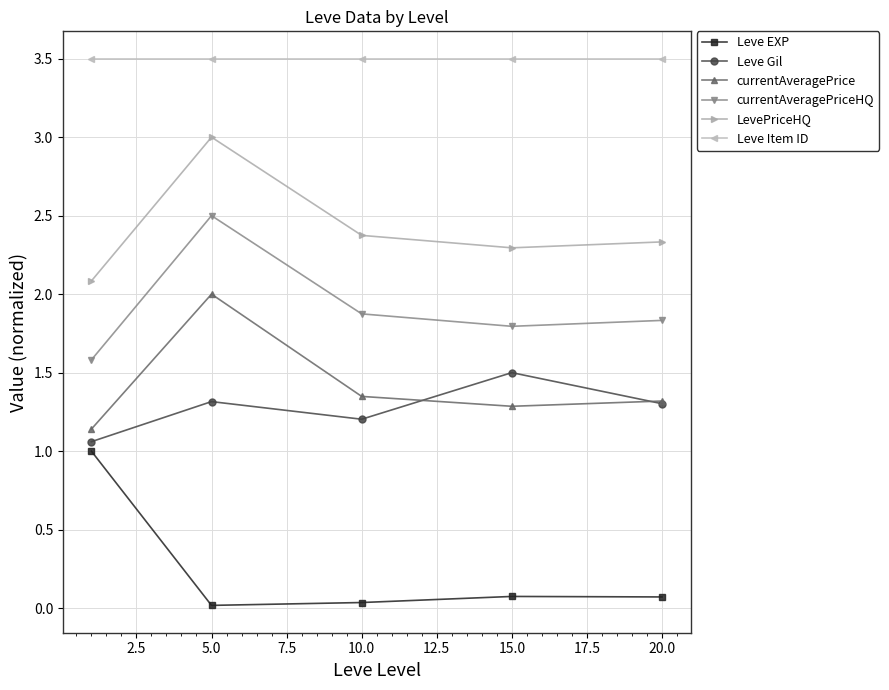

List the series in order of their peak value, highest first.

Leve Item ID, LevePriceHQ, currentAveragePriceHQ, currentAveragePrice, Leve Gil, Leve EXP